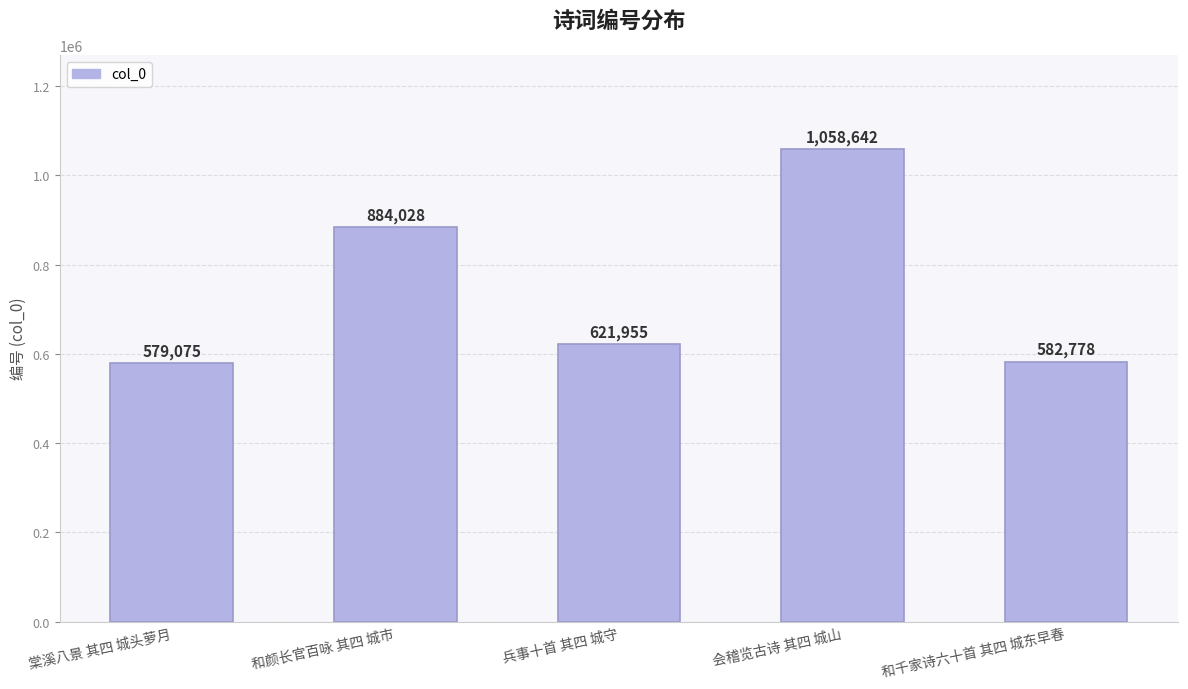

What is the label of the 5th bar from the left?

和千家诗六十首 其四 城东早春